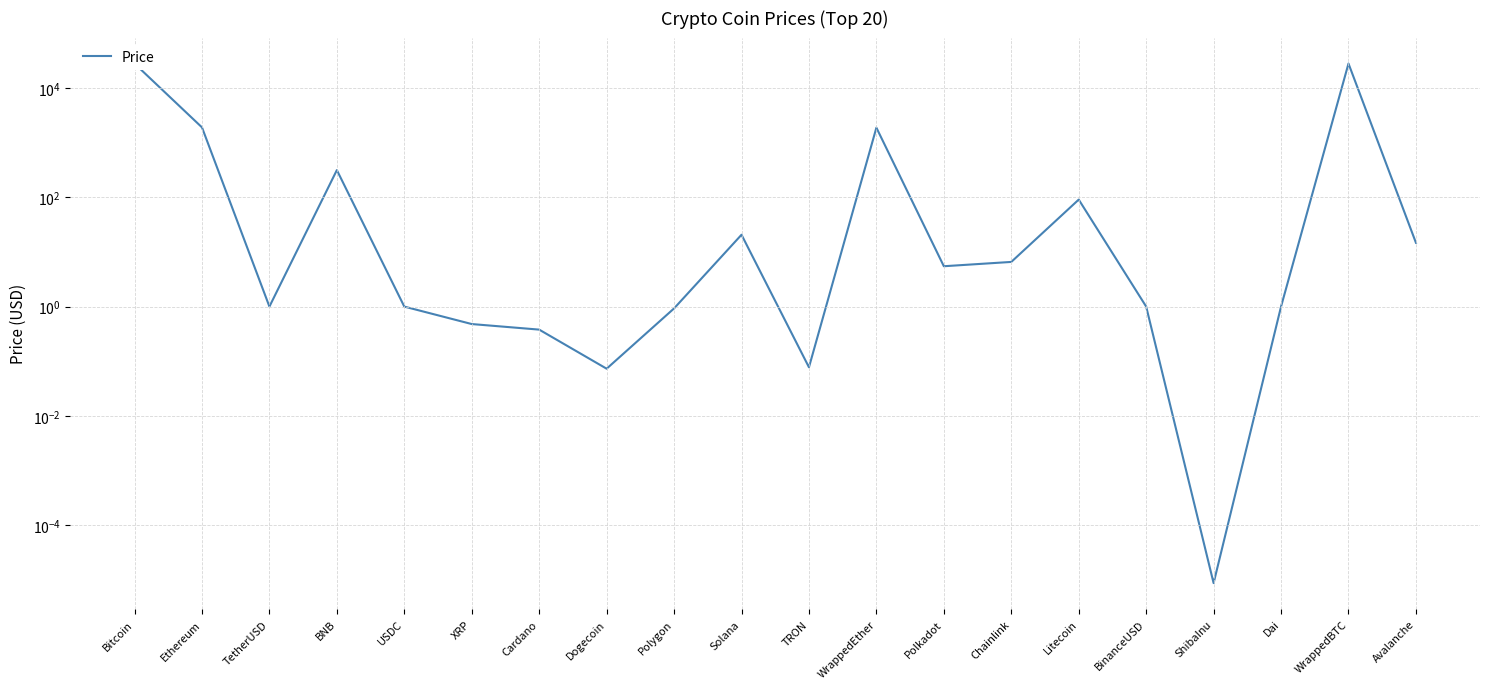

What is the label of the 4th point from the left?

BNB